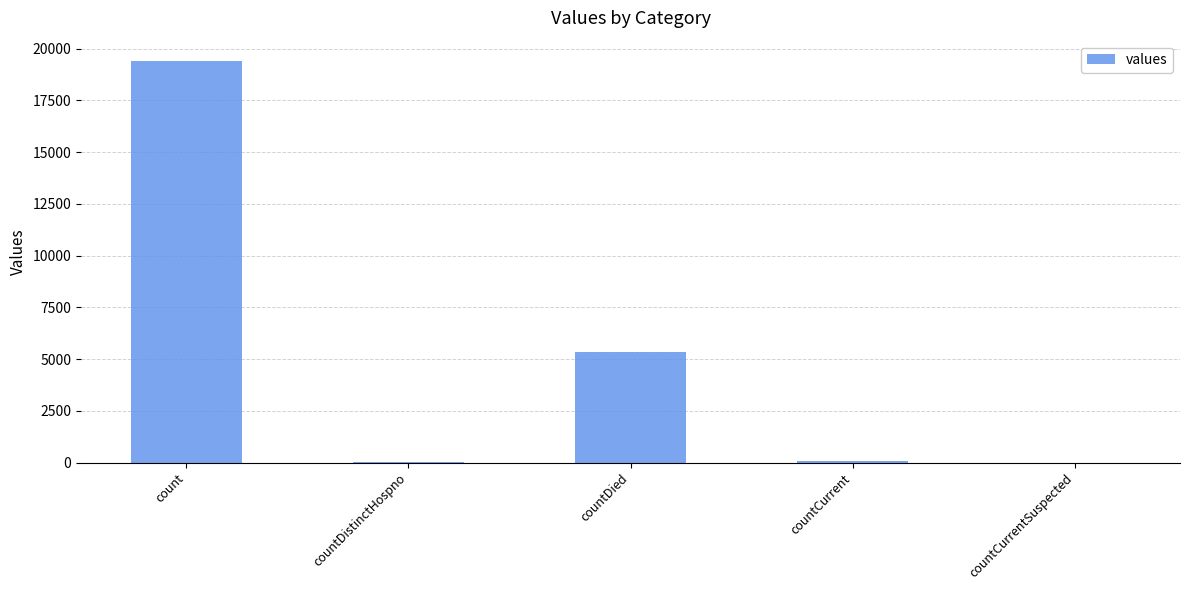

How many series are shown in this chart?

1